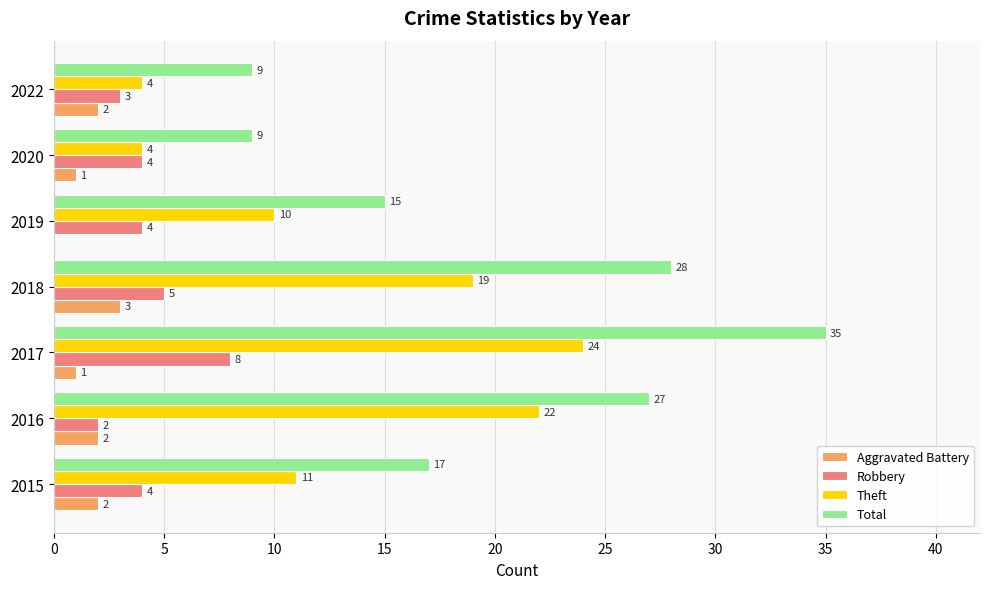

What is the total value across all series at 2016?

53